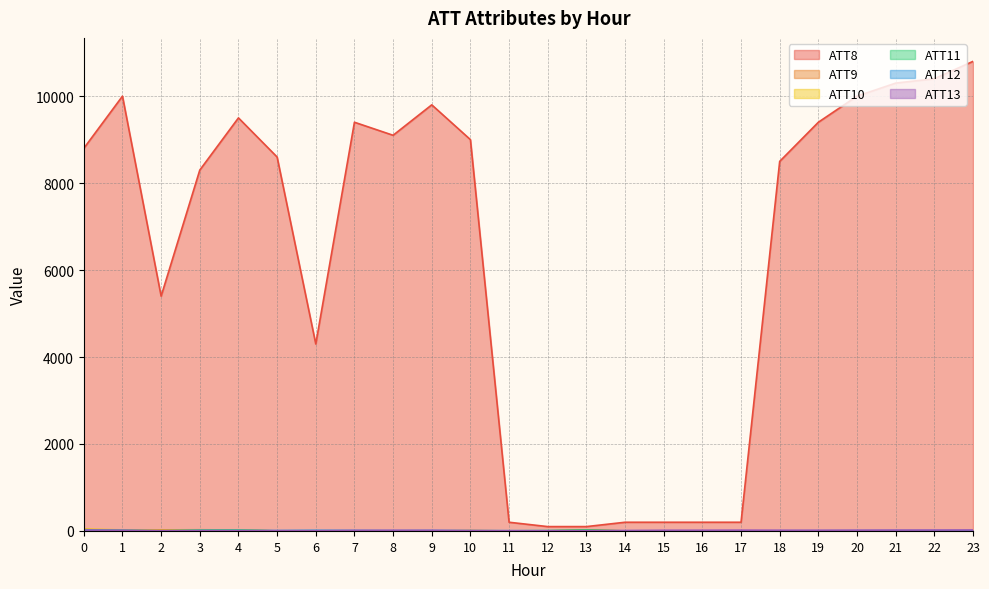

Does the chart have visible grid lines?

Yes